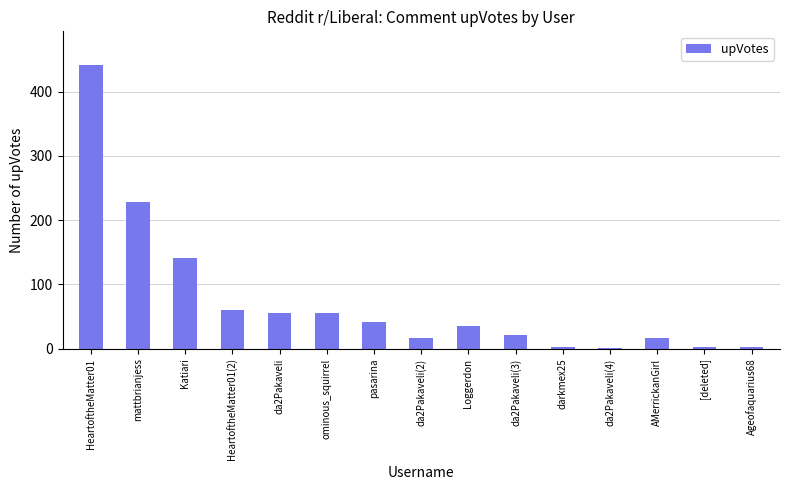

What is the average value?

75